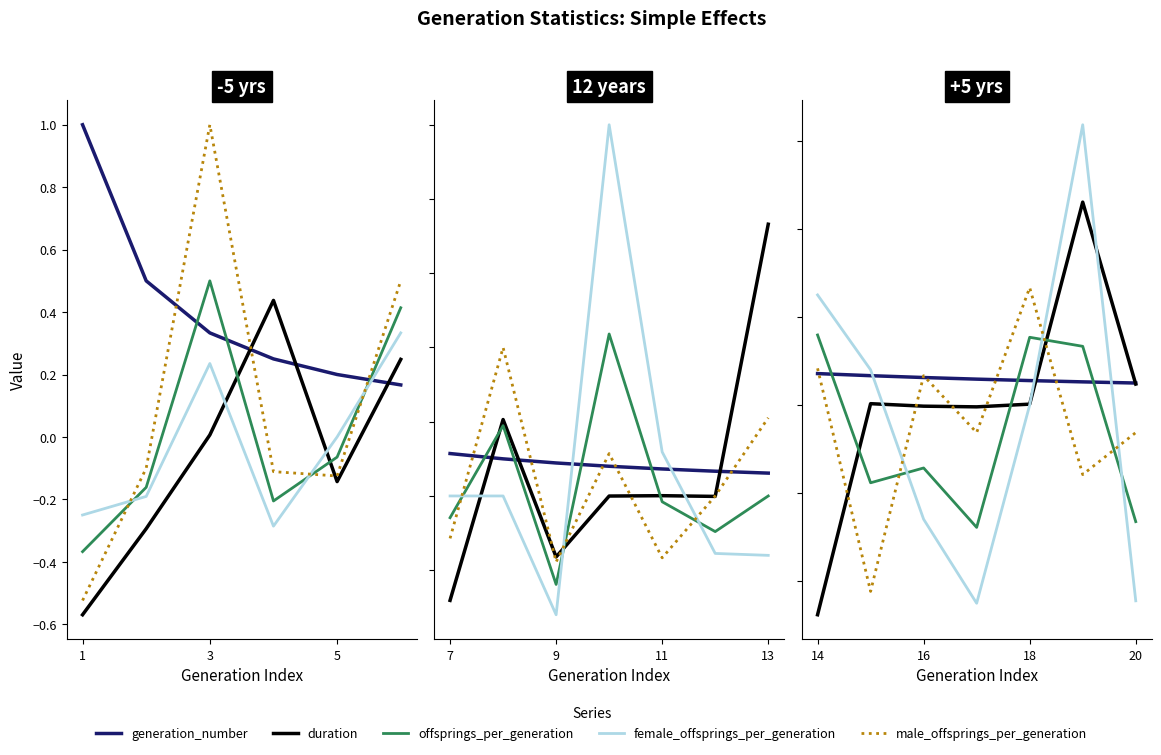

At which category does the chart reach its minimum across all series?

14